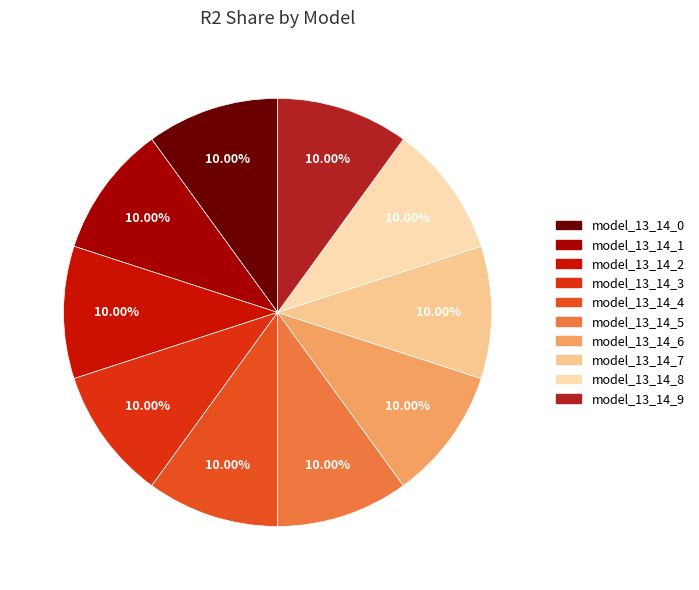

Count the number of slices in the pie.

10